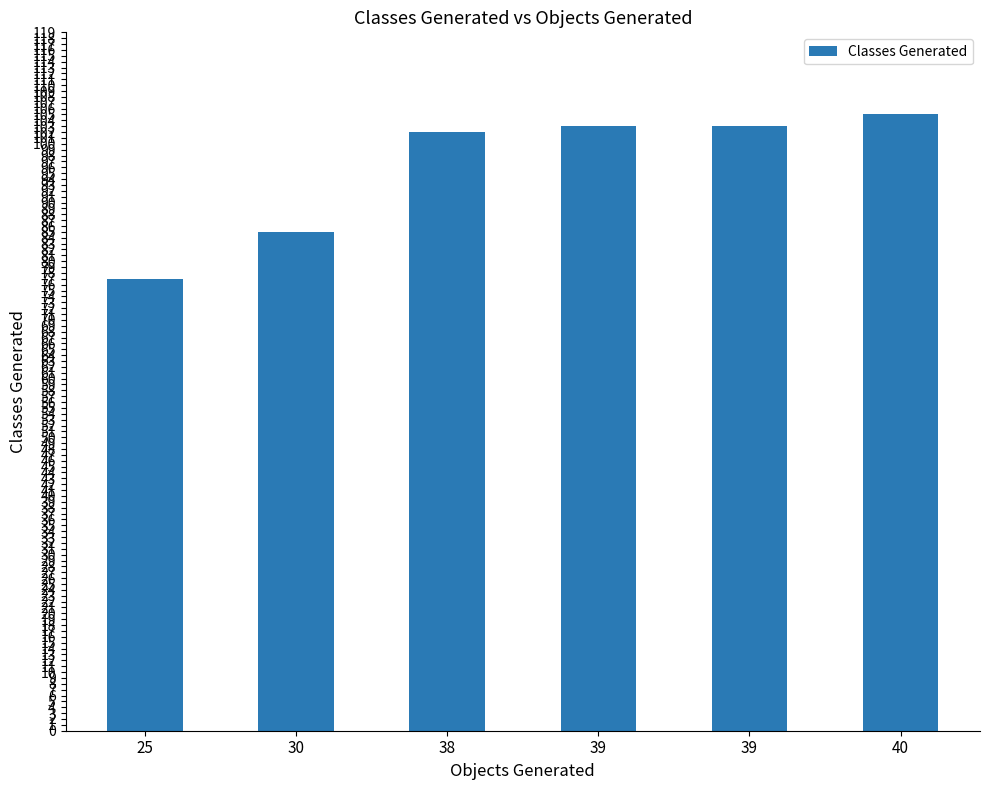

Count the number of data series in this chart.

1